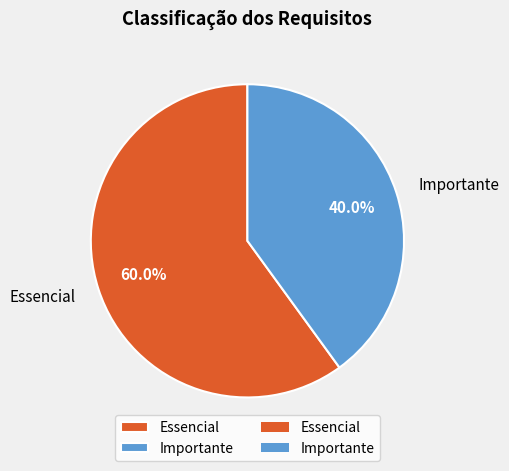

What percentage is the Importante slice, to the nearest percent?

40%